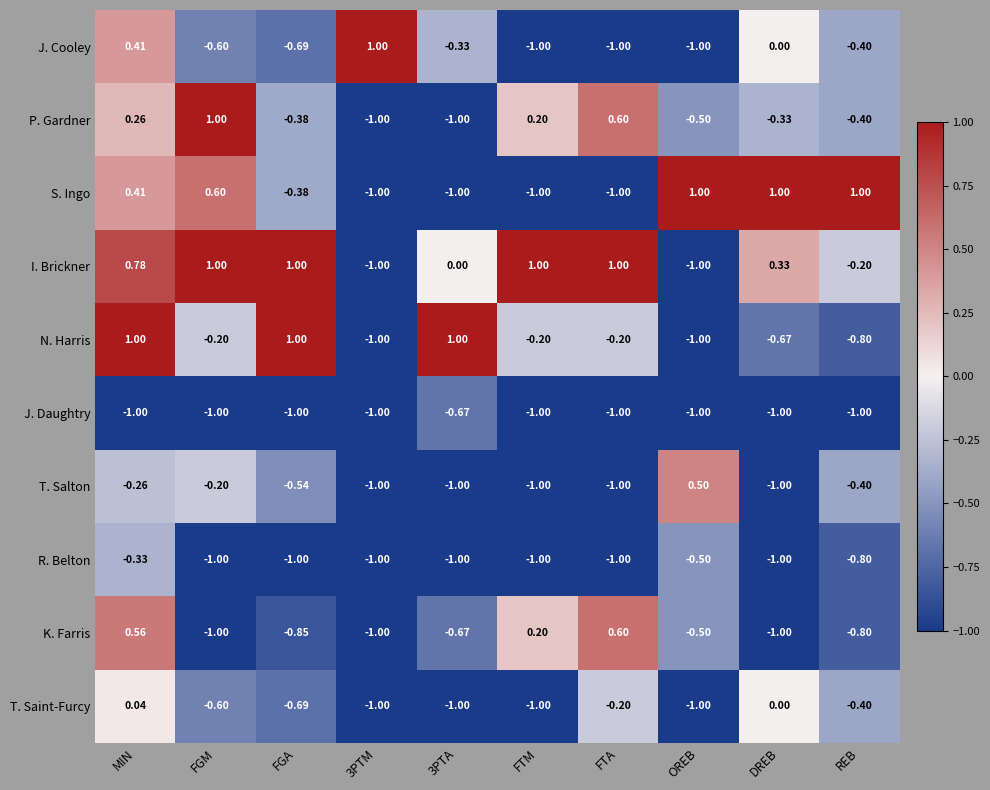

Which series has the largest total across all categories?

I. Brickner